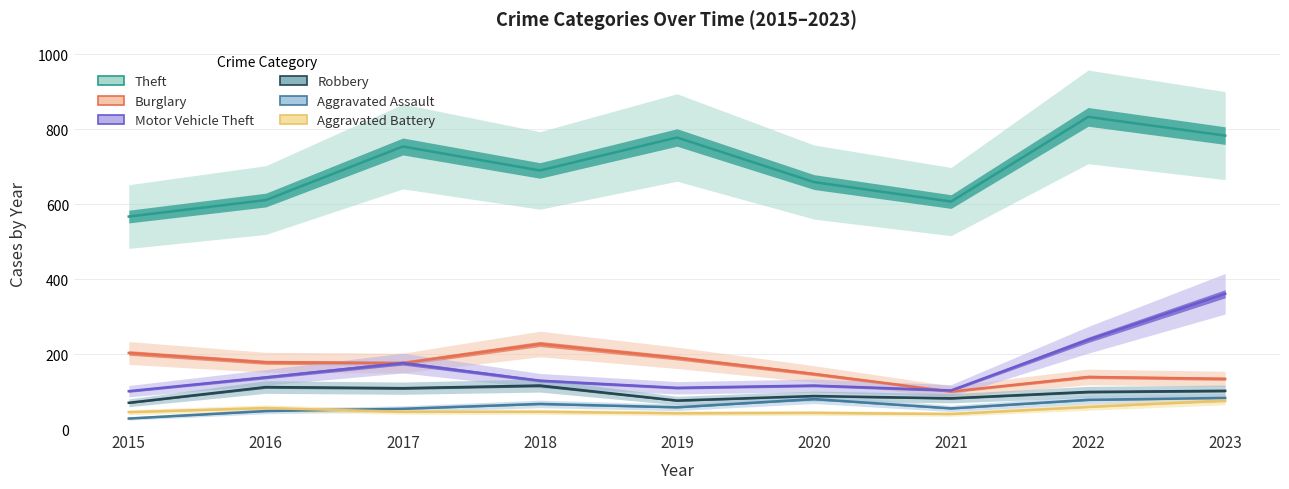

True or false: Aggravated Assault has a value of 83 at 2023.

True